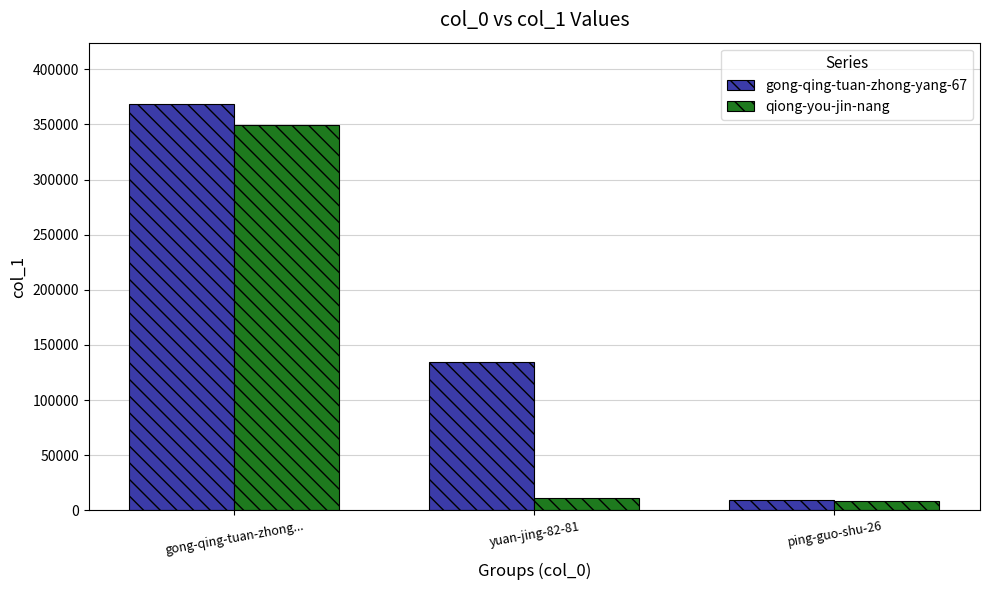

Does the chart contain any negative values?

No